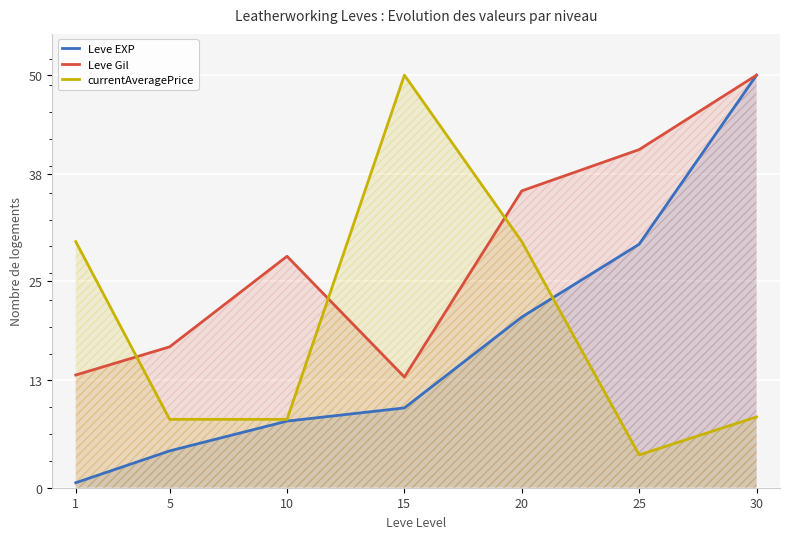

At which label is Leve Gil closest to 31?

10